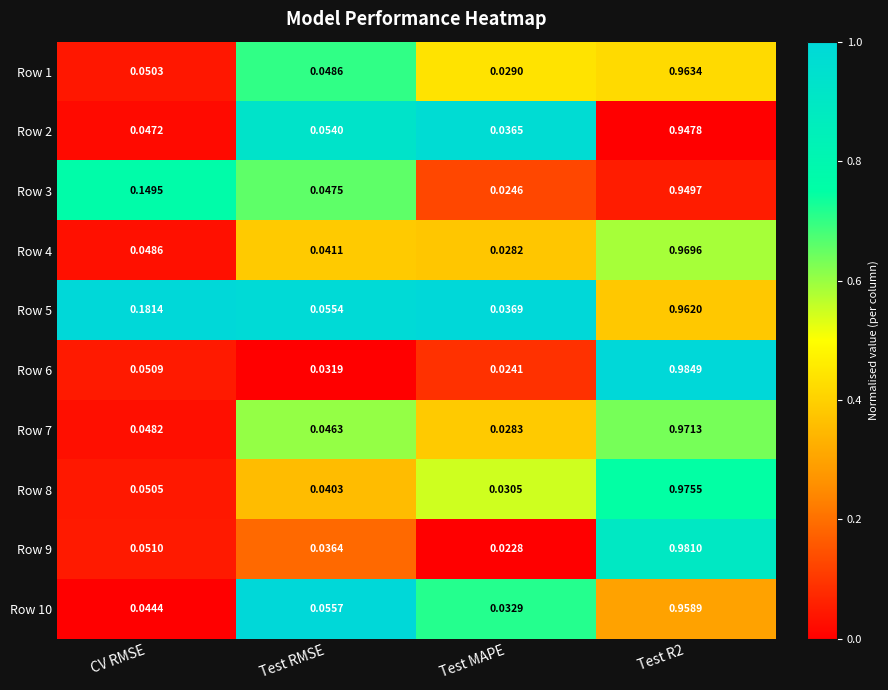

Which series has the largest total across all categories?

Row 5